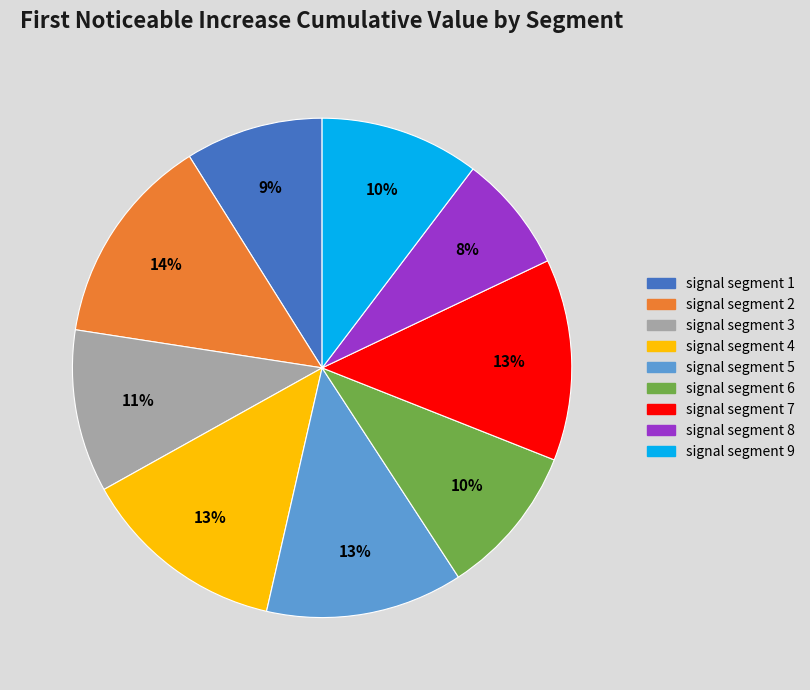

Count the number of slices in the pie.

9